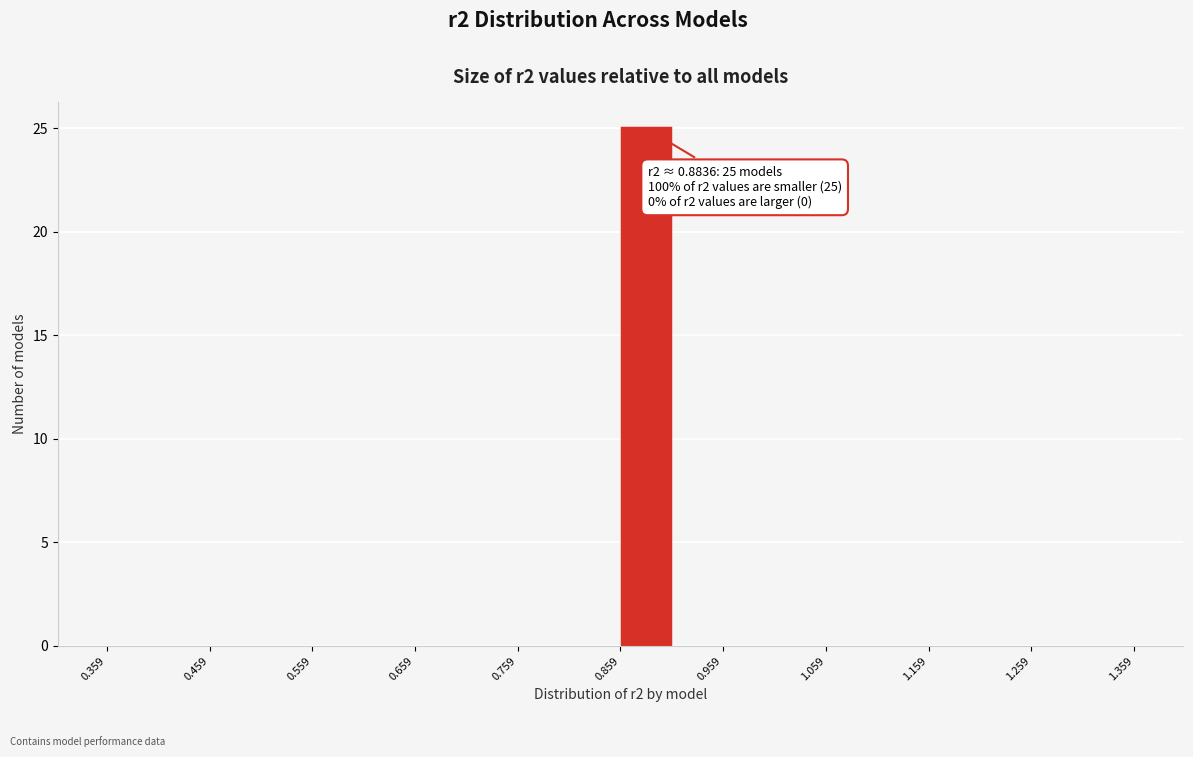

Which range on the x-axis has the tallest bar?

0.86 to 0.91